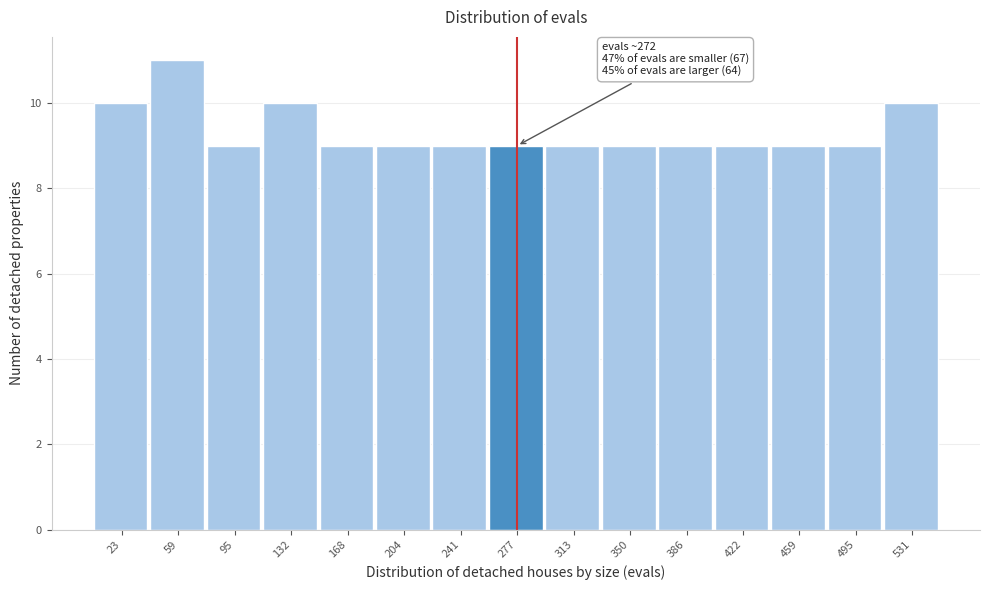

Over which range of the x-axis is the bar tallest?

40 to 80